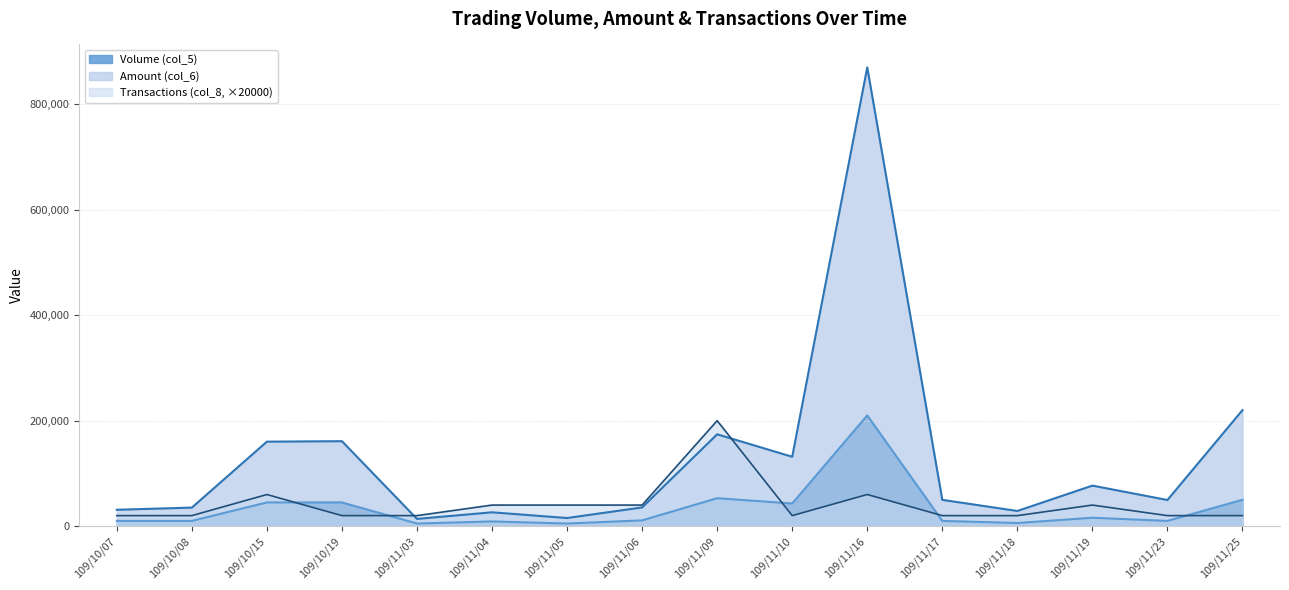

True or false: Amount (col_6) has more than 1 interior local peaks.

True